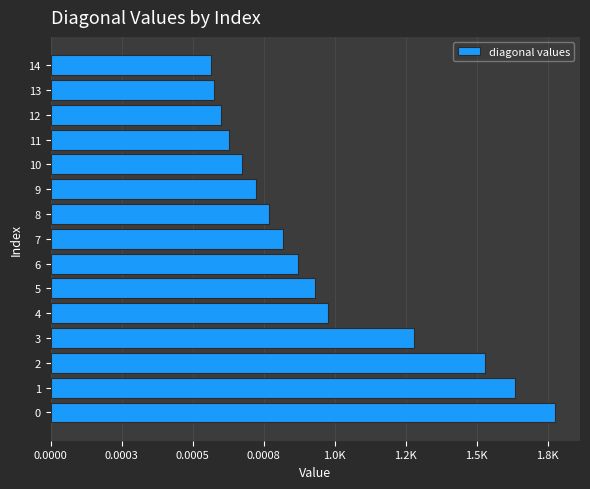

The chart shows a value of 0.0 at 13. True or false?

True